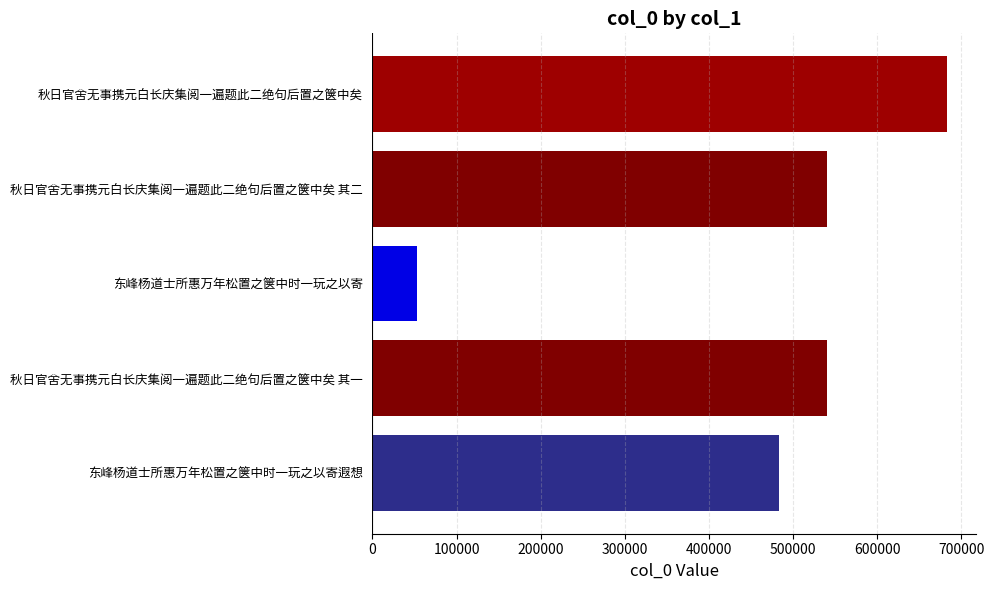

At which label is the value closest to 368389?

东峰杨道士所惠万年松置之箧中时一玩之以寄遐想